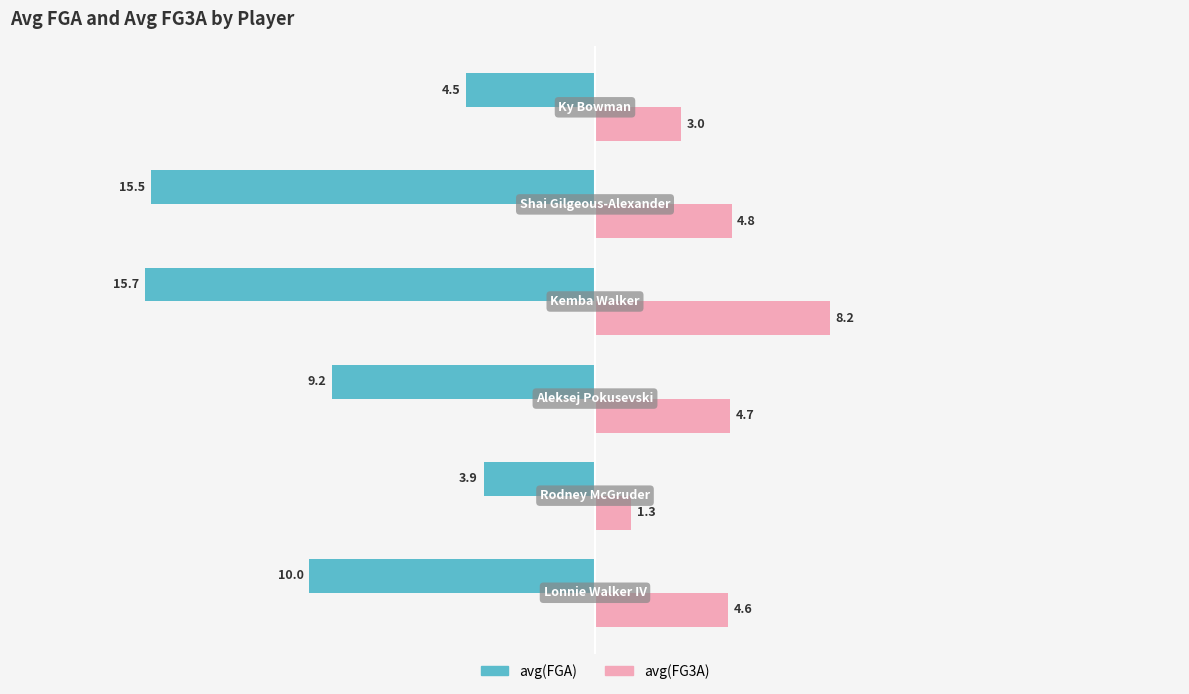

Which series has the largest range (max minus min)?

avg(FGA)